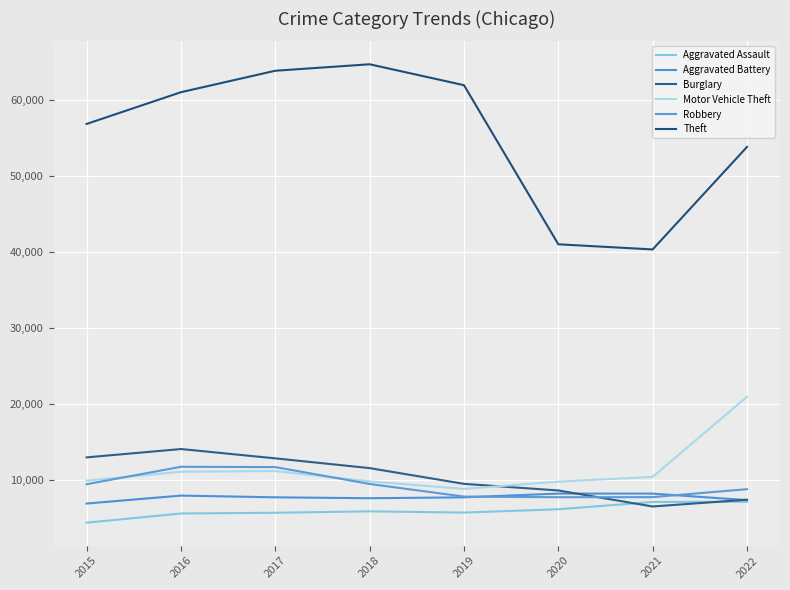

Which label corresponds to the largest value in the chart?

2018